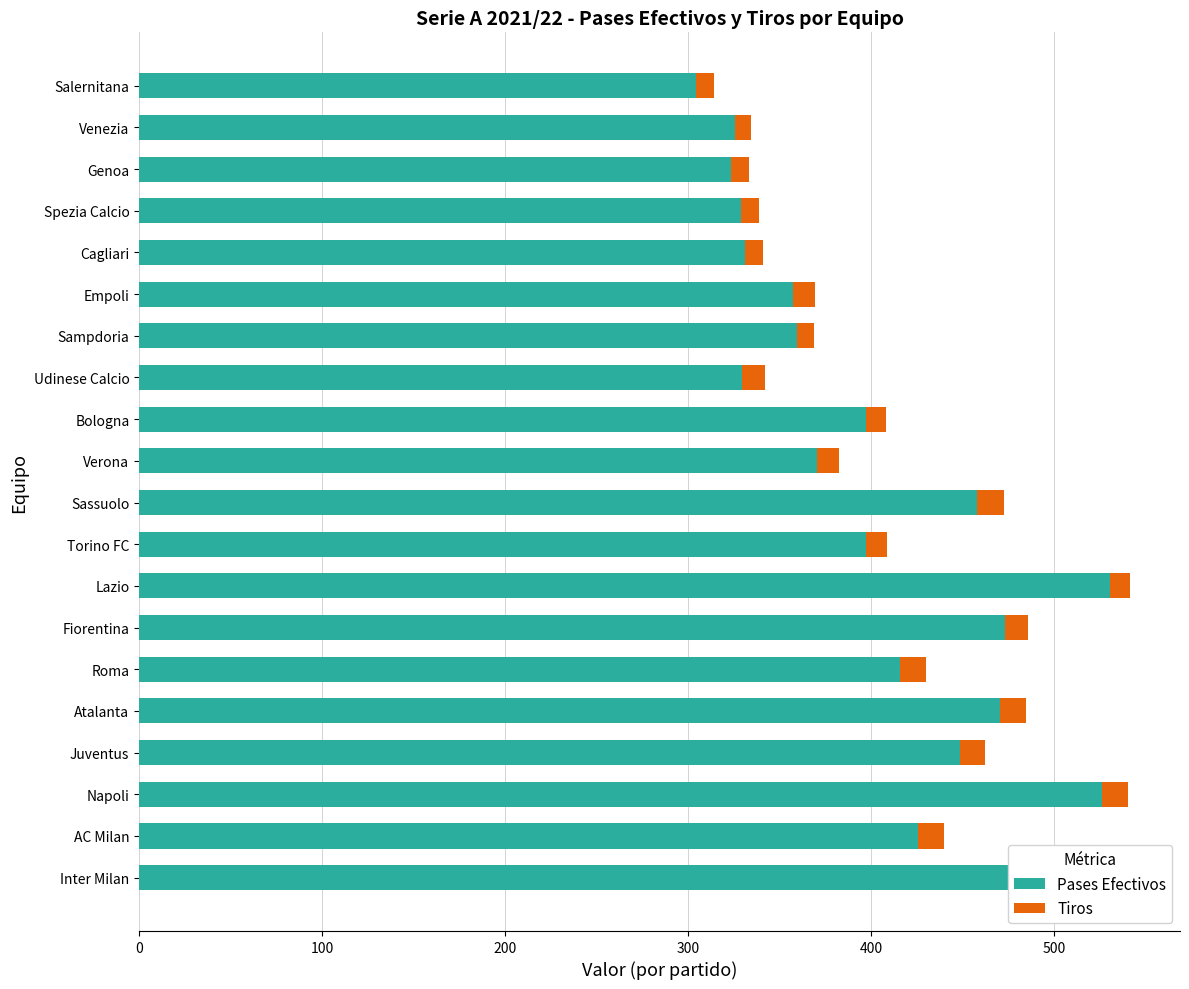

What is the difference between the maximum and minimum values in the Tiros series?

7.8